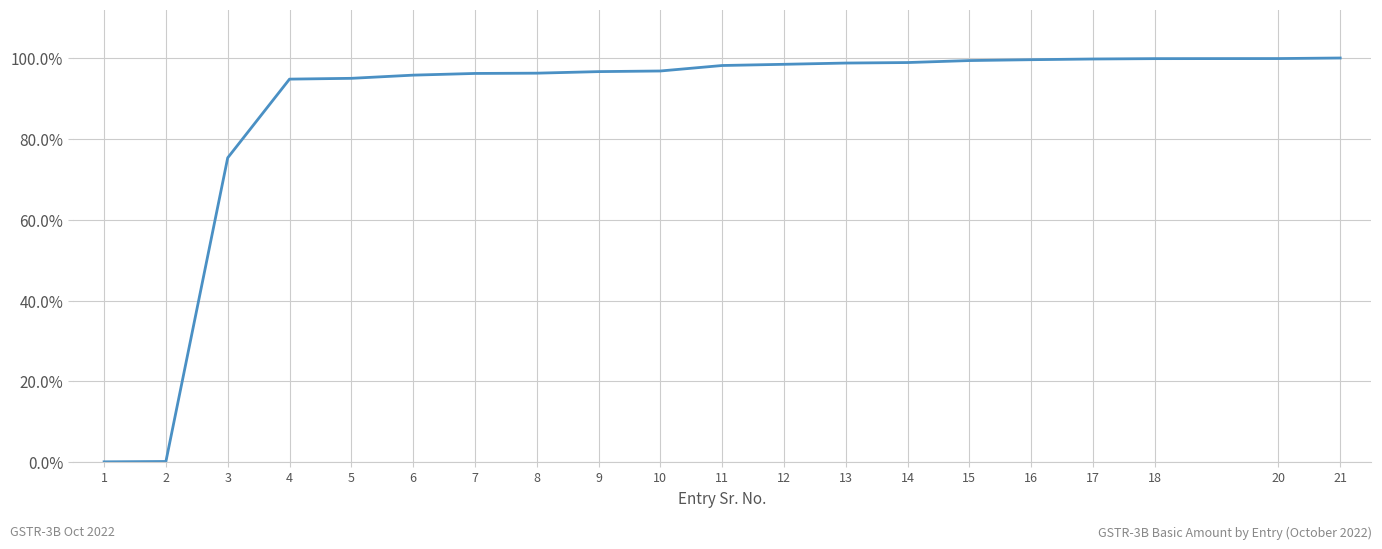

At which label does the data first exceed 98?

11